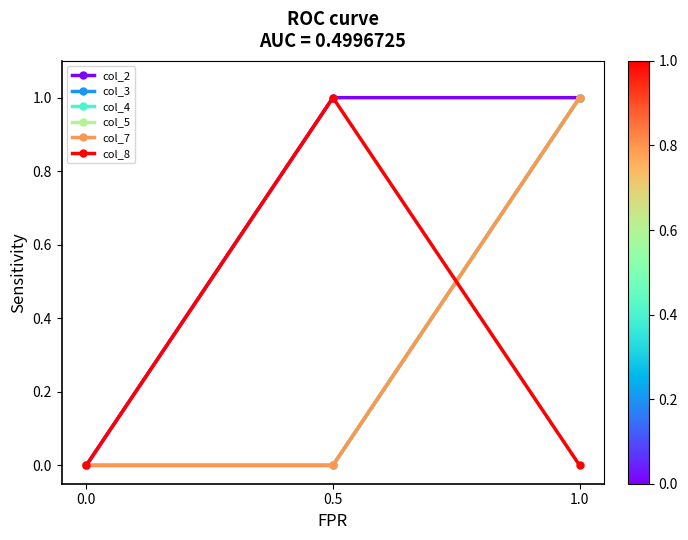

The col_8 series shows 0 at 1.0. True or false?

True